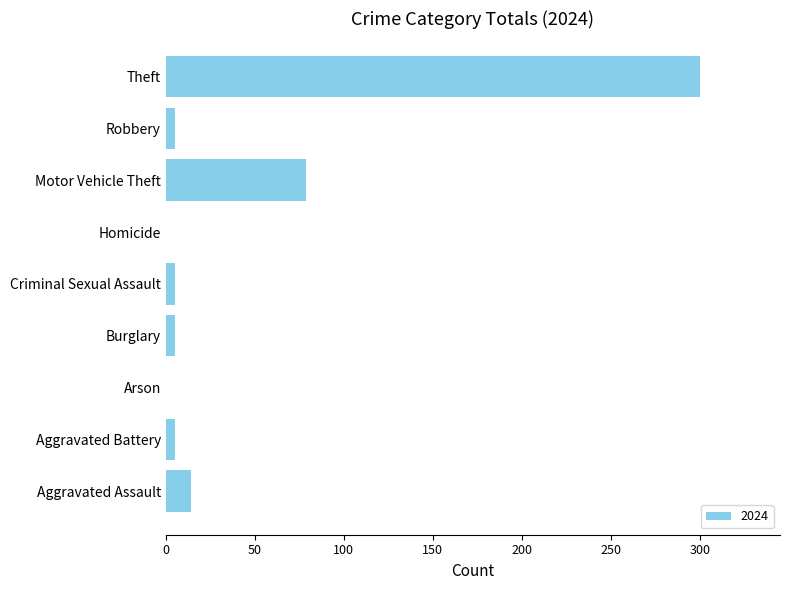

What is the change in value from Aggravated Assault to Arson?

-14